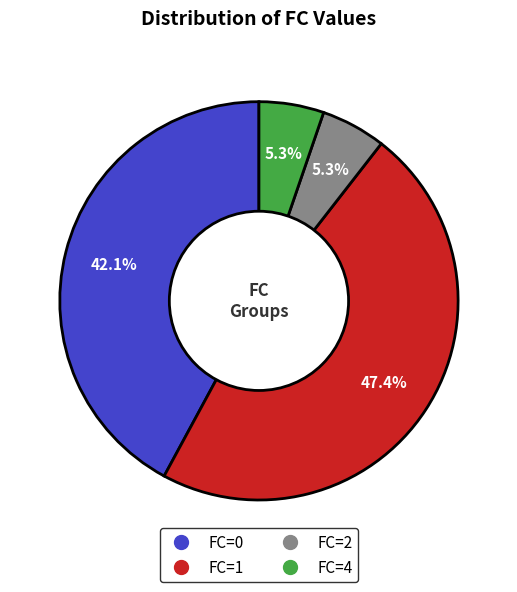

Is there any slice that represents more than half of the pie?

No